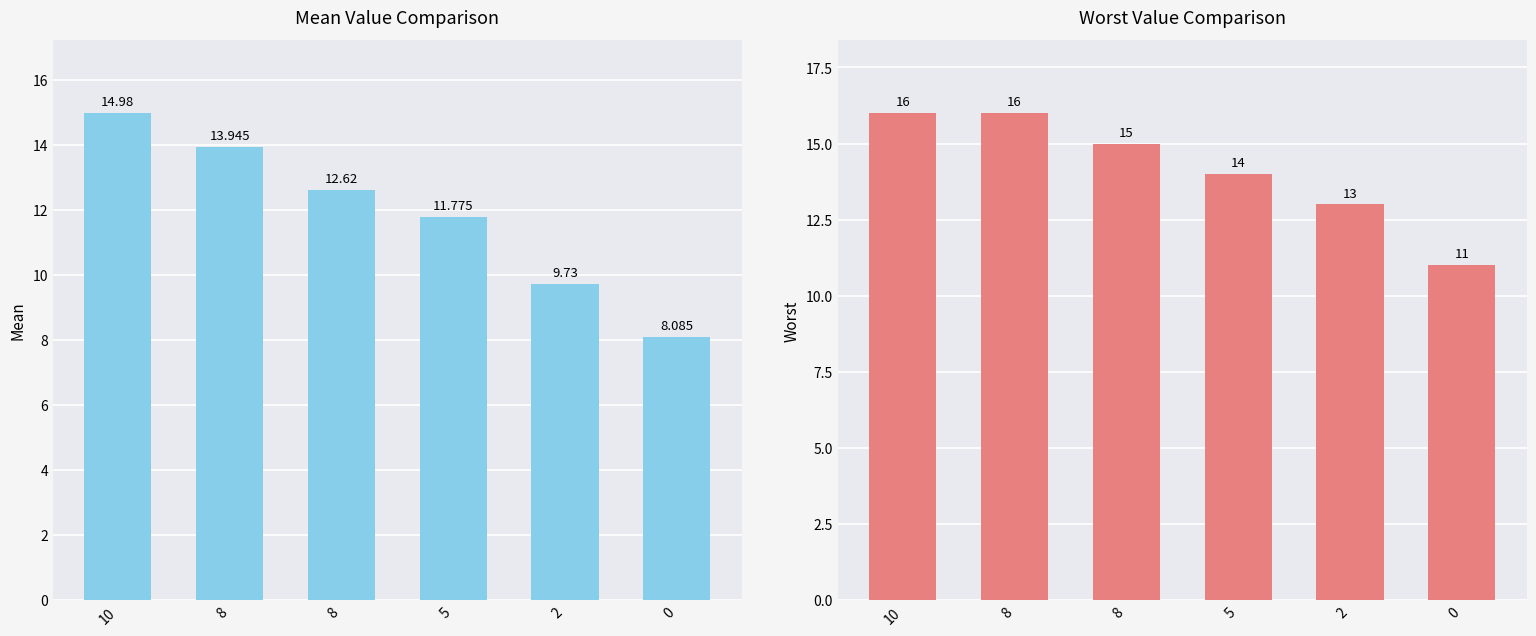

What are all the series names shown in the legend?

mean, worst